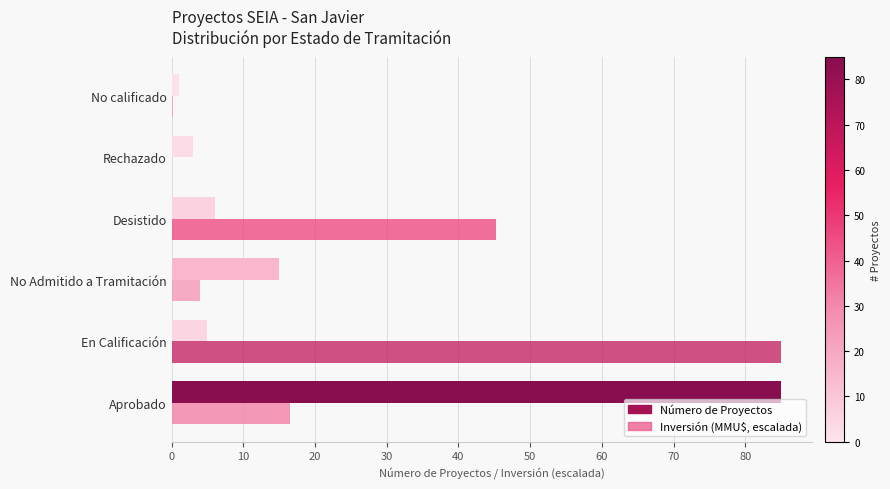

Is it true that Inversión (MMU$, escalada) equals 137.5 at En Calificación?

False